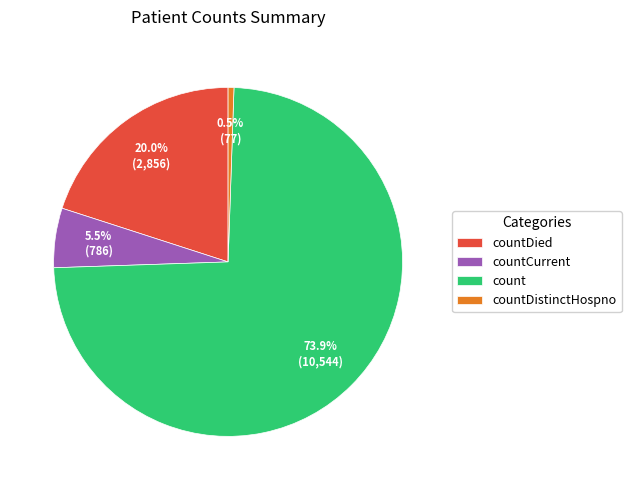

To the nearest percent, what is the difference between the largest and smallest slice percentages?

73%